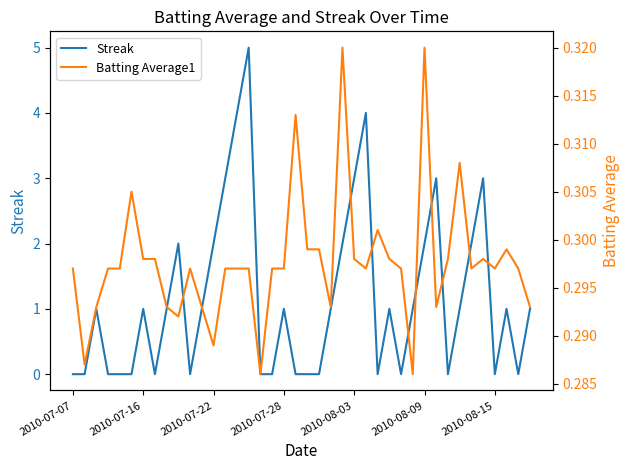

Where is the first local minimum for Streak?

7